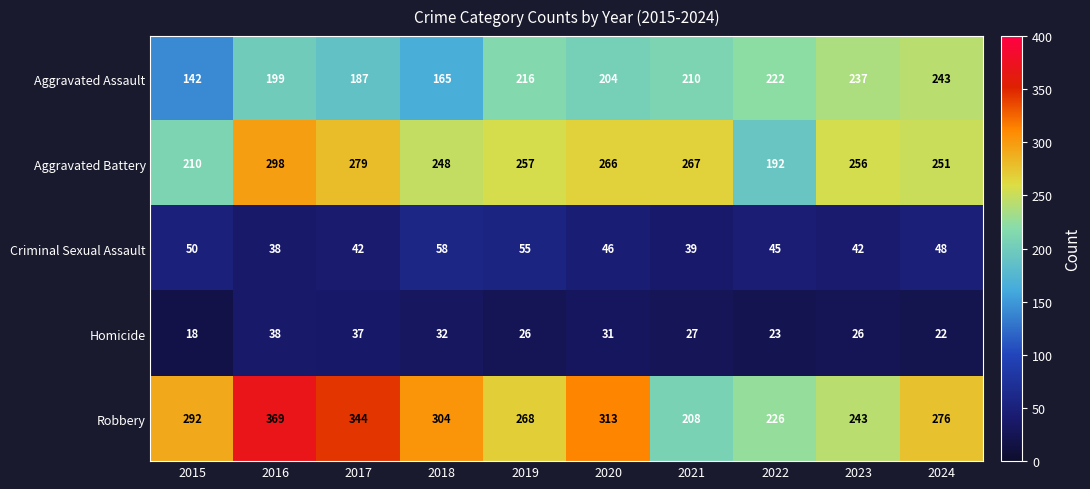

Between 2016 and 2017, which series saw the biggest shift?

Robbery